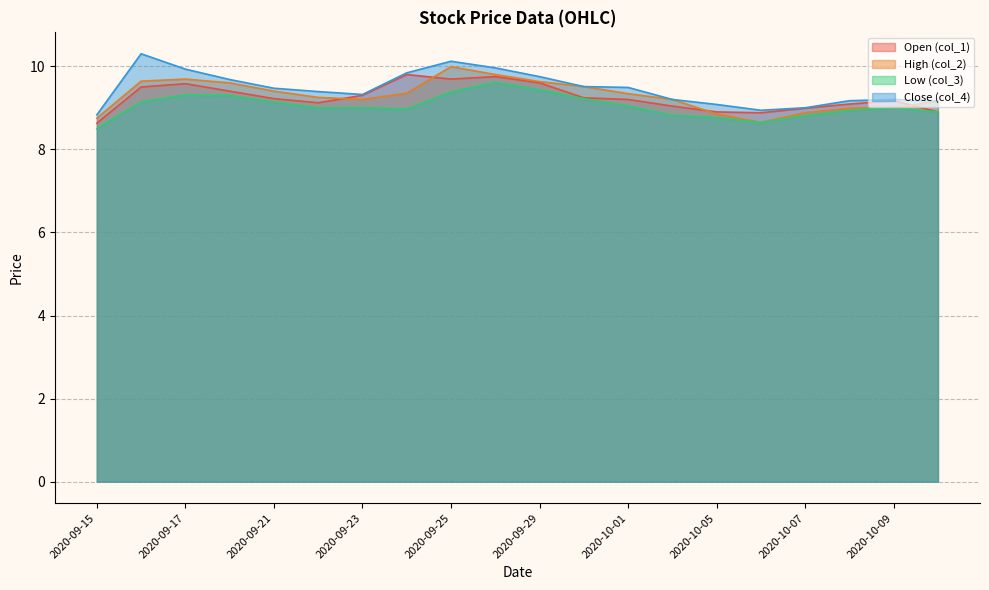

At which category does col_2 reach its first local valley?

2020-09-23